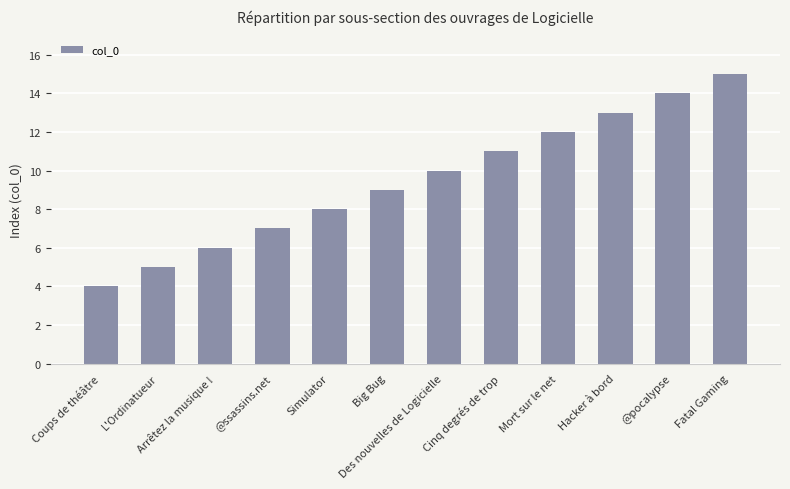

At which category does the chart reach its peak across all series?

Fatal Gaming